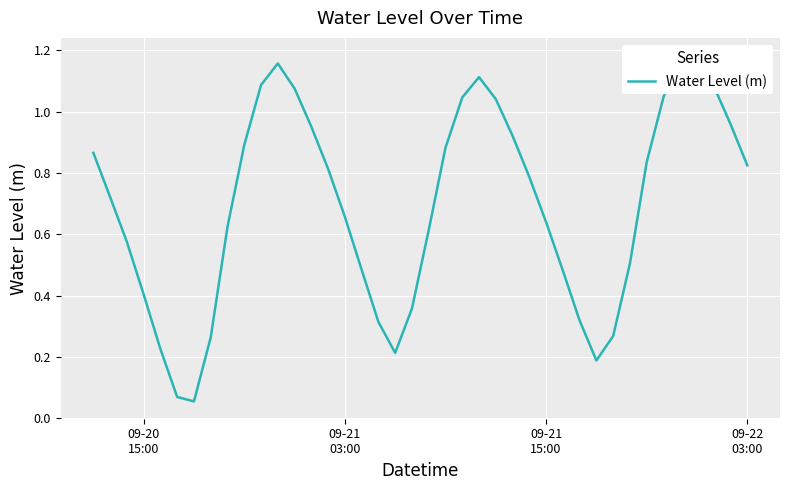

What is the value of the 34th point from the left?

0.8